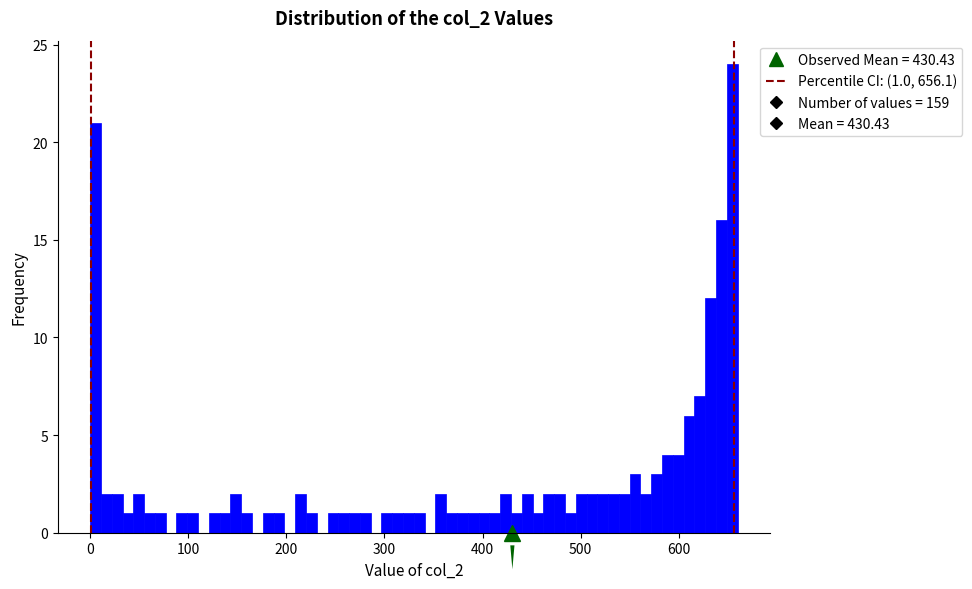

Around what value on the x-axis is the tallest bar? Give the approximate position of its centre, as read against the axis.

650